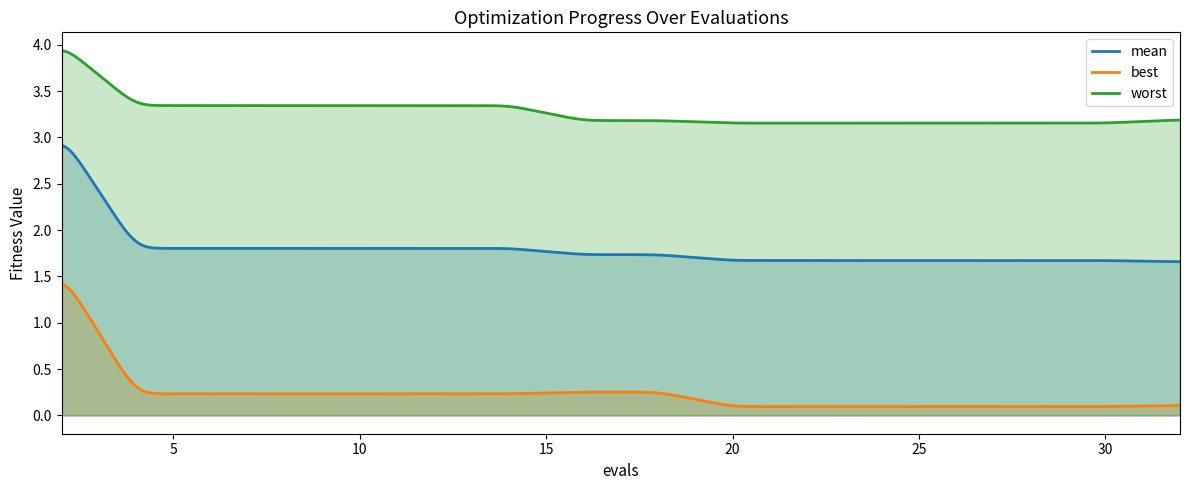

True or false: mean and worst intersect in this chart.

False